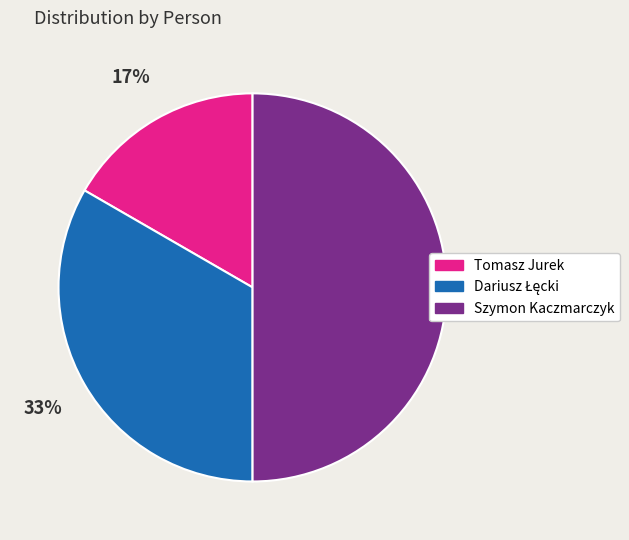

Which category has the smallest portion of the pie?

Tomasz Jurek